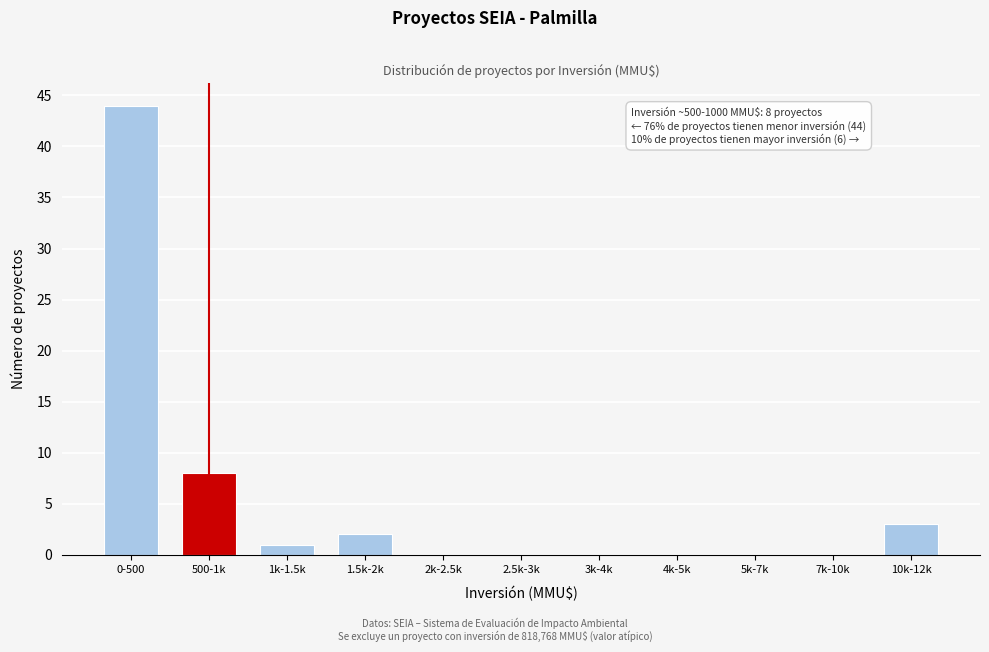

Reading left to right, list all the values displayed in this chart.

0-500=44	500-1k=8	1k-1.5k=1	1.5k-2k=2	2k-2.5k=0	2.5k-3k=0	3k-4k=0	4k-5k=0	5k-7k=0	7k-10k=0	10k-12k=3